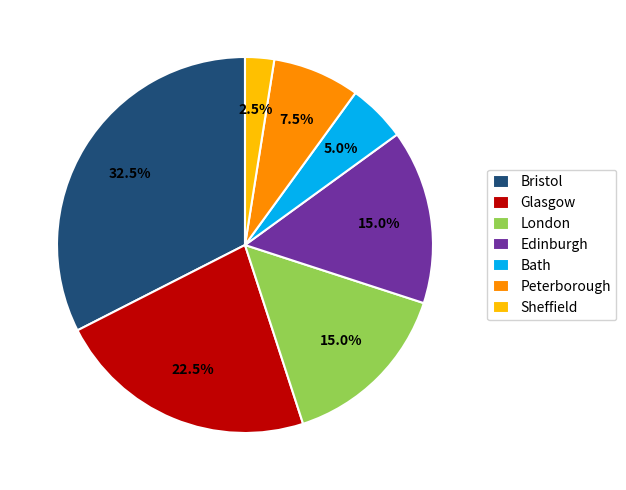

Which has a higher value, London or Bath?

London